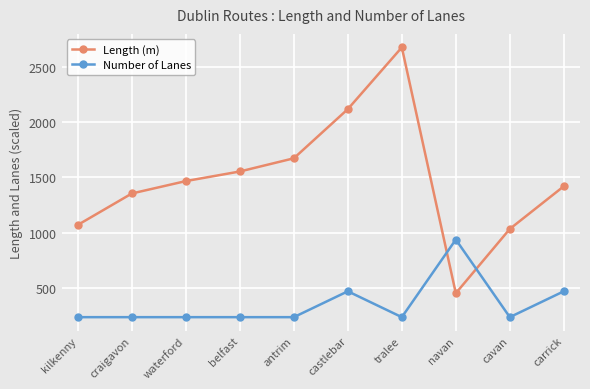

Does the chart display data point markers on the line(s)?

Yes